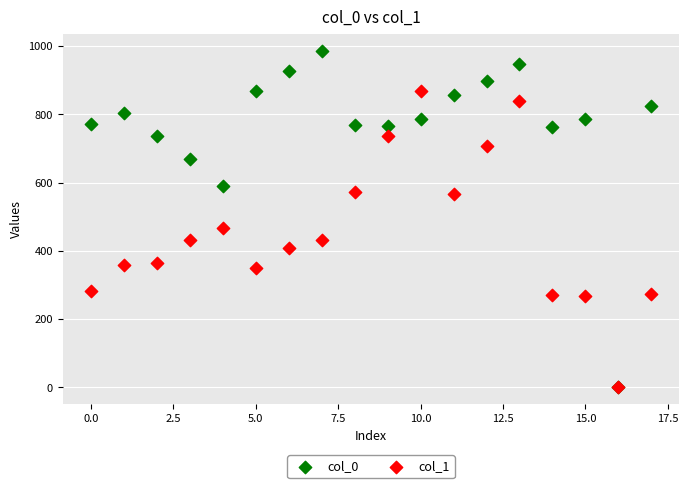

Which series contains the highest Y value?

col_0